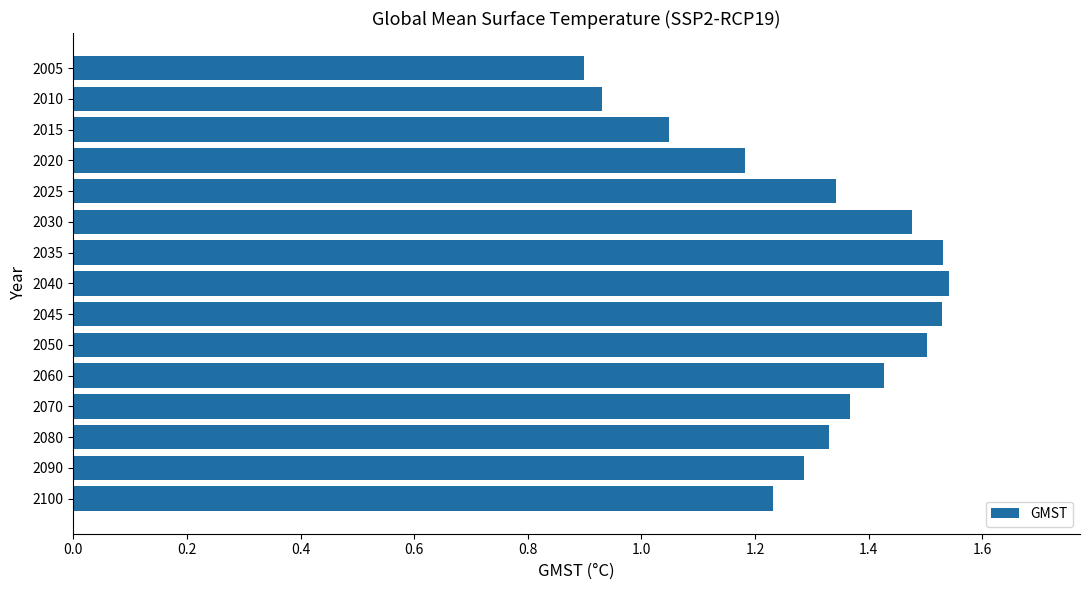

What is the difference between the maximum and second lowest values?

0.6